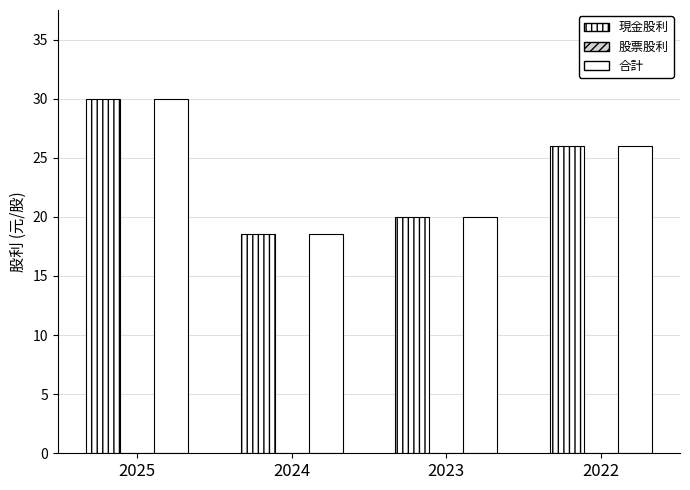

What is the sum of all 合計 values?

94.6